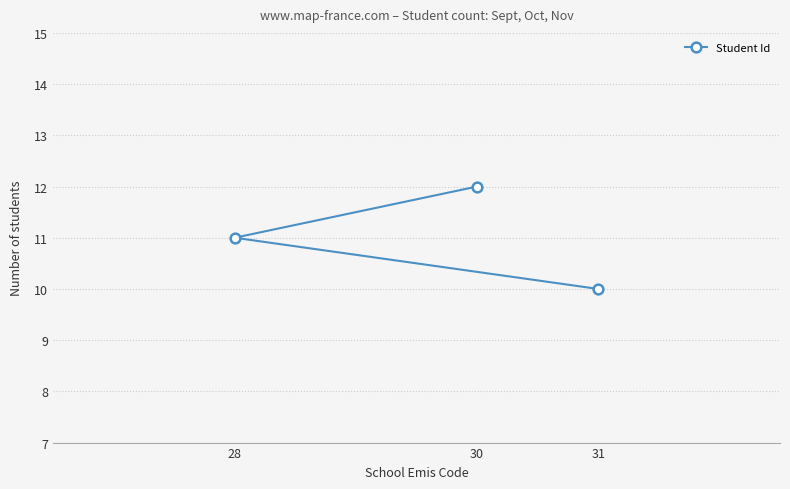

List the labels in order of value, smallest first.

31, 28, 30